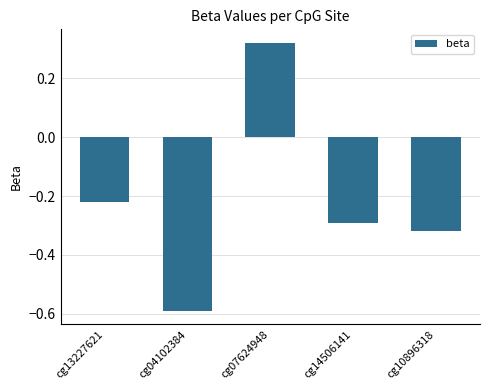

List the labels in order of value, largest first.

cg07624948, cg13227621, cg14506141, cg10896318, cg04102384